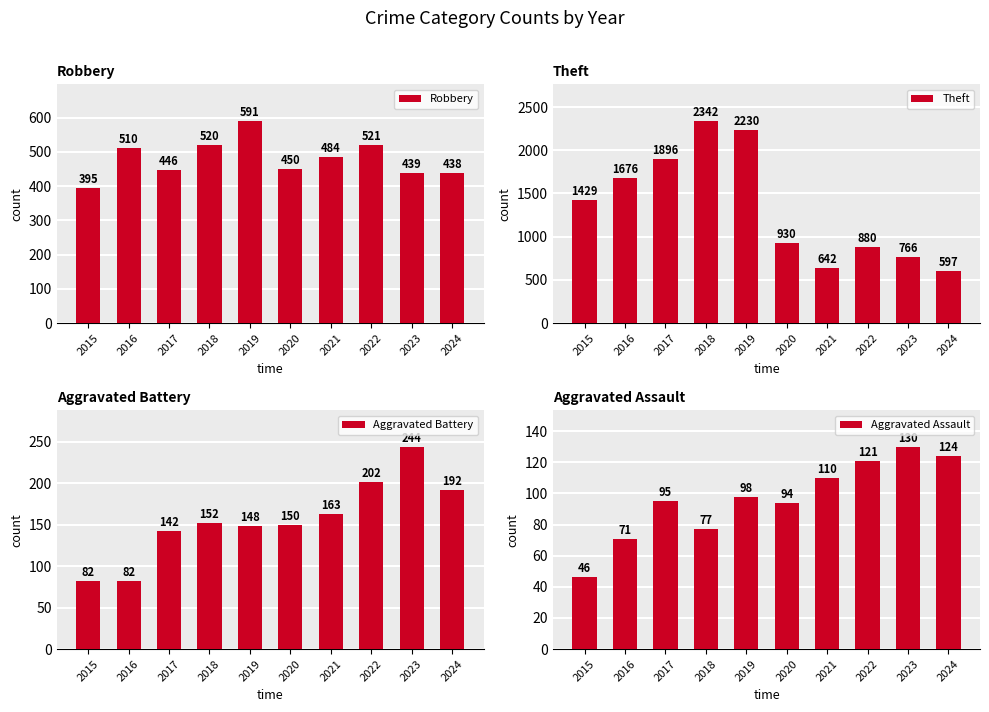

Rank the series at 2023 from lowest to highest value.

Aggravated Assault, Aggravated Battery, Robbery, Theft